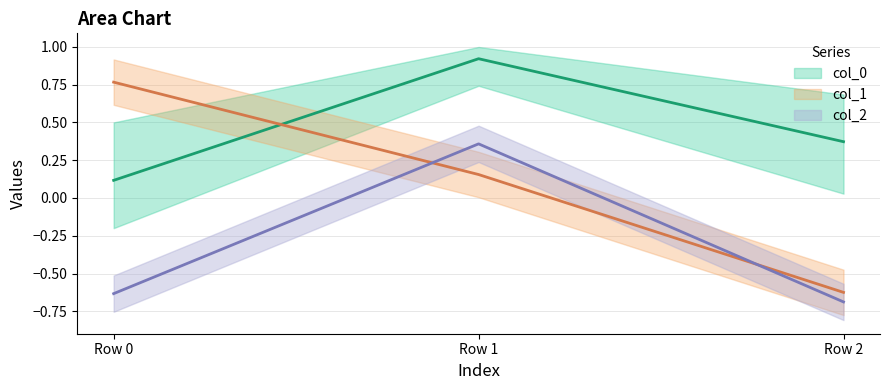

Which series has the largest range (max minus min)?

col_1